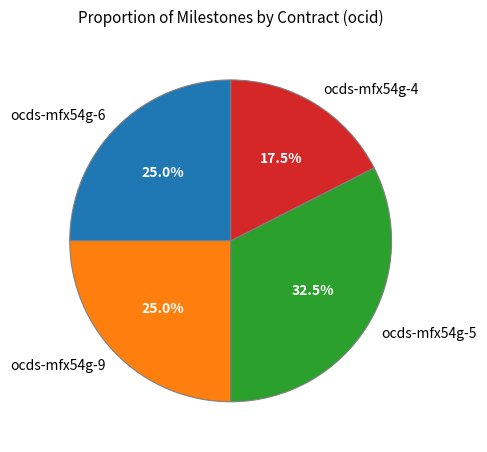

Is there a majority slice in this chart?

No